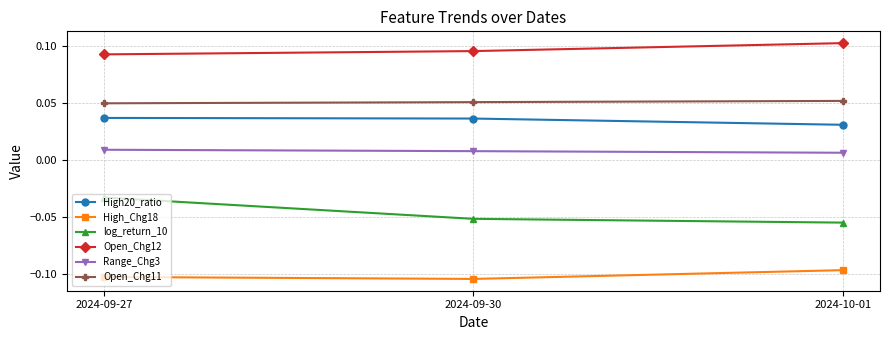

What are all the series names shown in the legend?

High20_ratio, High_Chg18, log_return_10, Open_Chg12, Range_Chg3, Open_Chg11